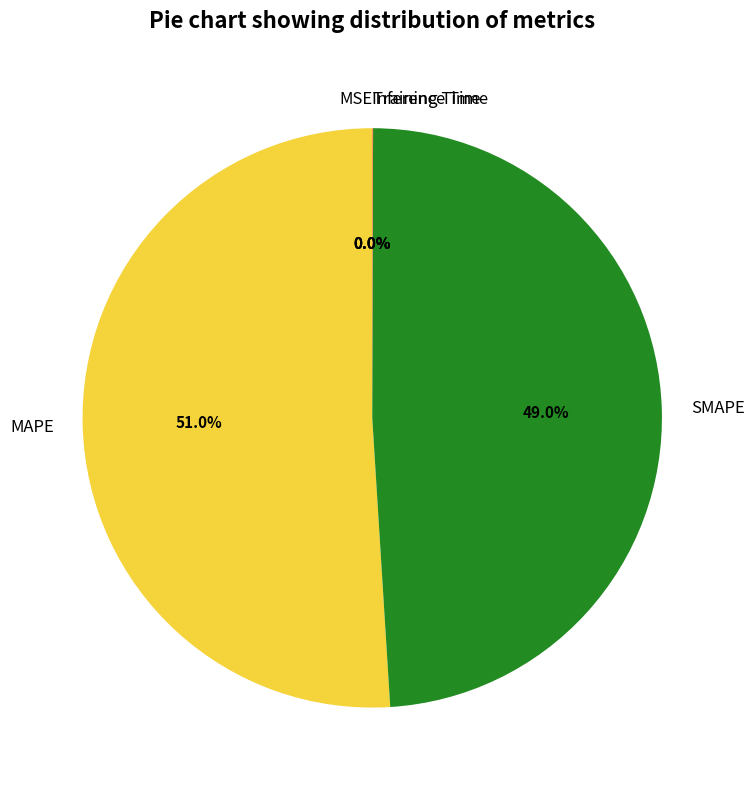

Does MAPE represent more than half of the total?

Yes